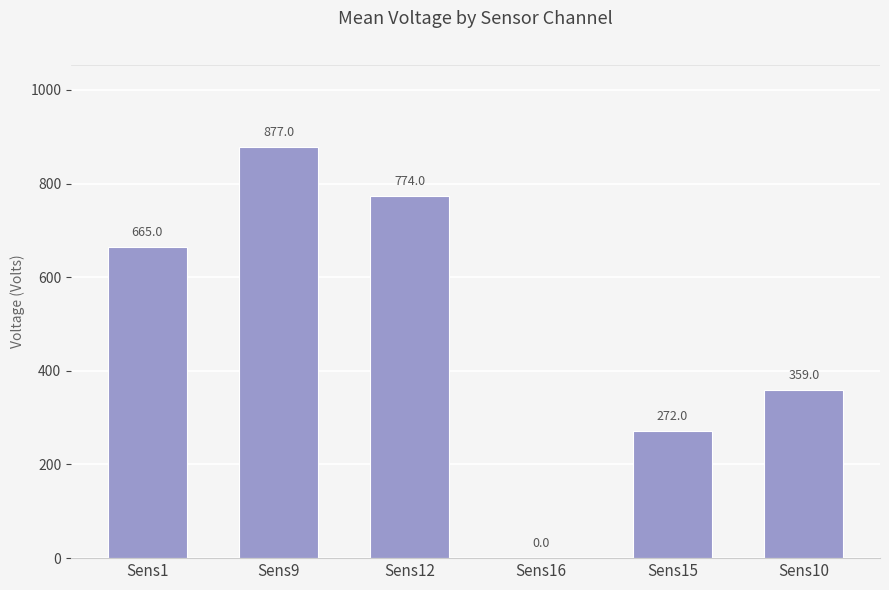

What is the sum of the values at Sens15 and Sens12?

1046.0